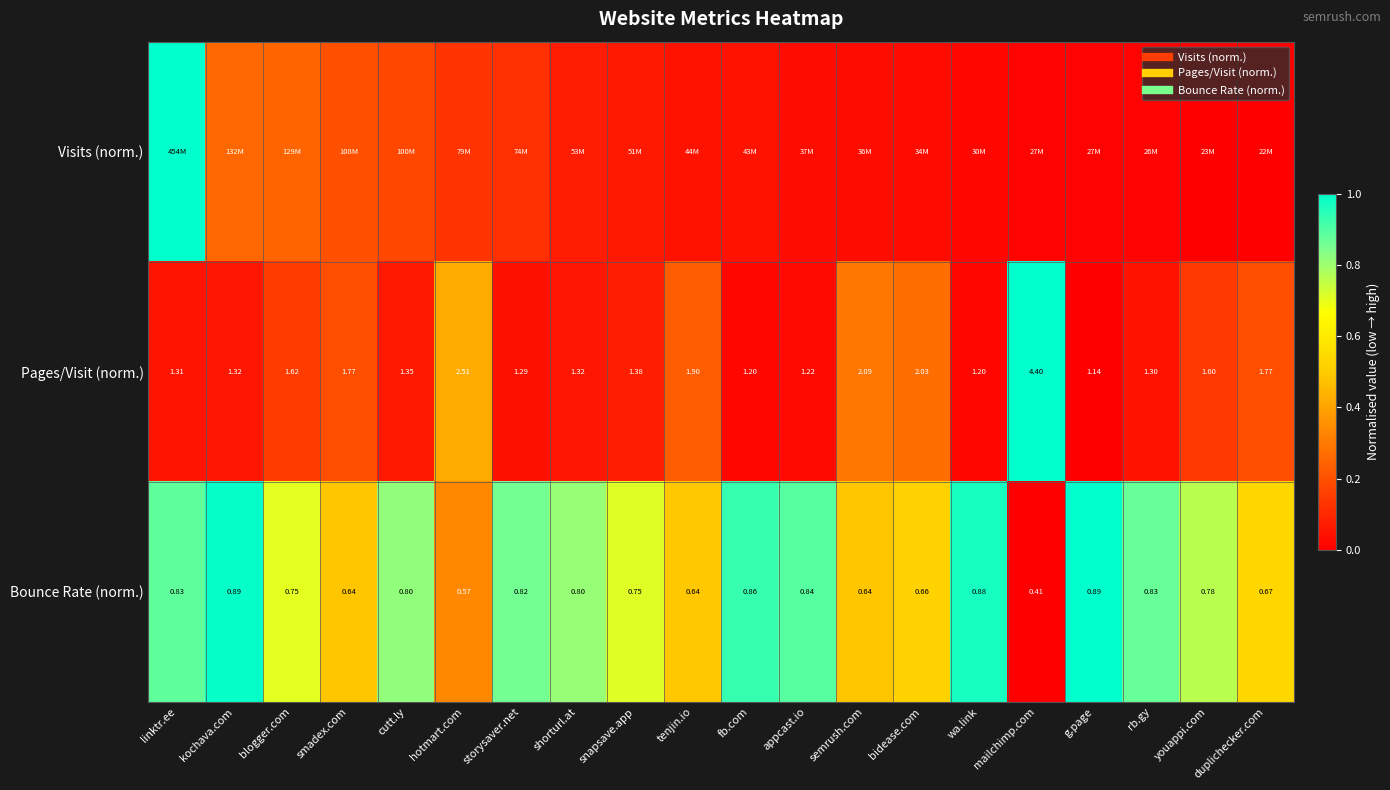

At which label does Bounce Rate (norm.) reach its minimum?

mailchimp.com